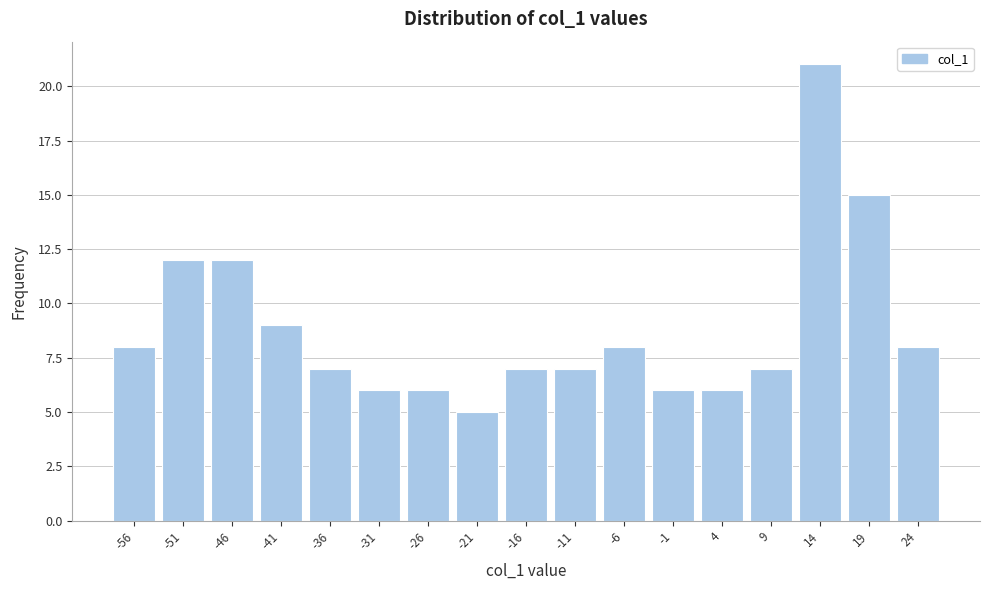

How tall is the bar that spans 11.5 to 16.5 on the x-axis? The values are not printed on the chart, so give them approximately, as read against the axis.

21